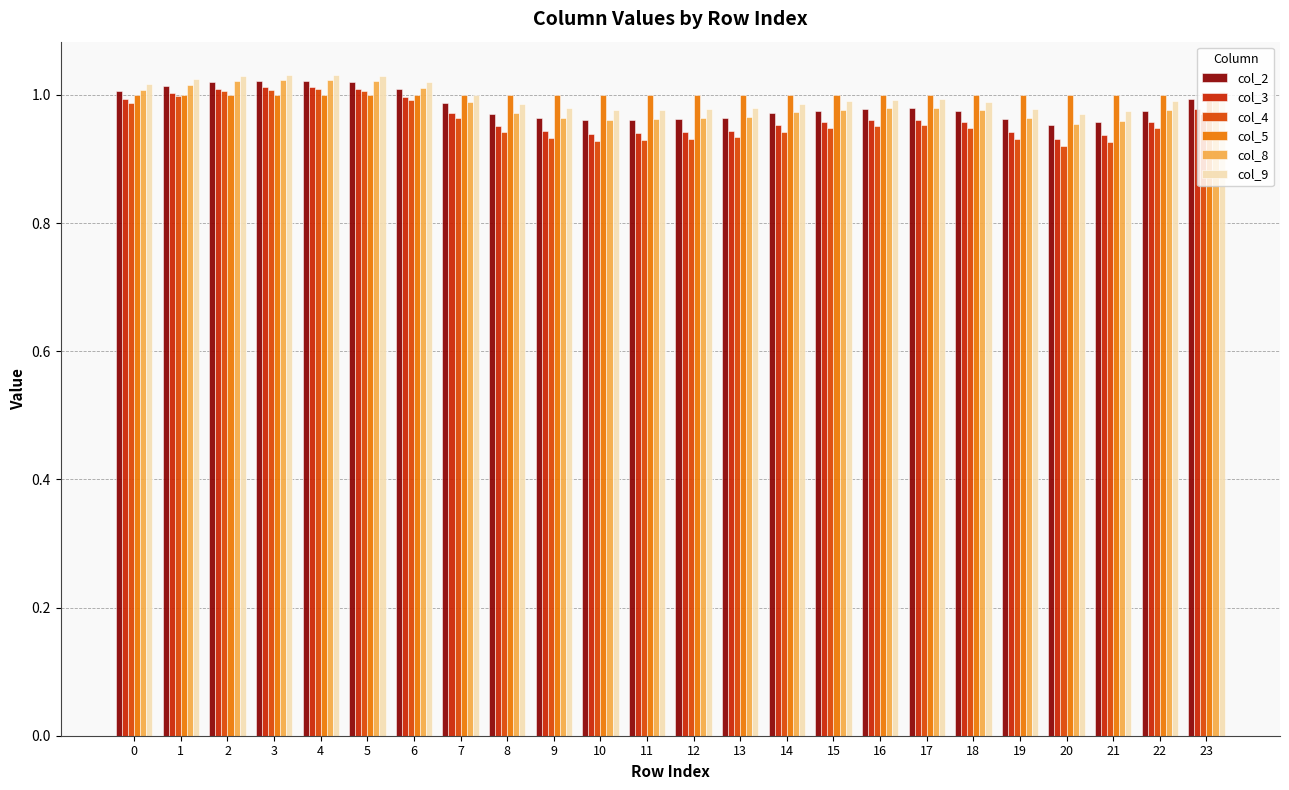

How many series are shown in this chart?

6